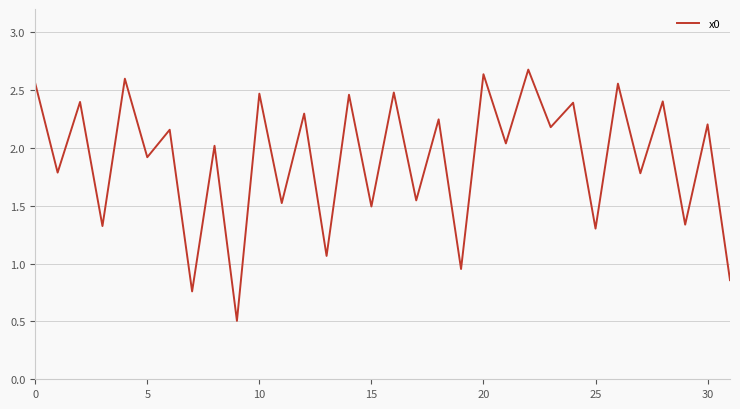

What is the difference between the second highest and minimum values?

2.1